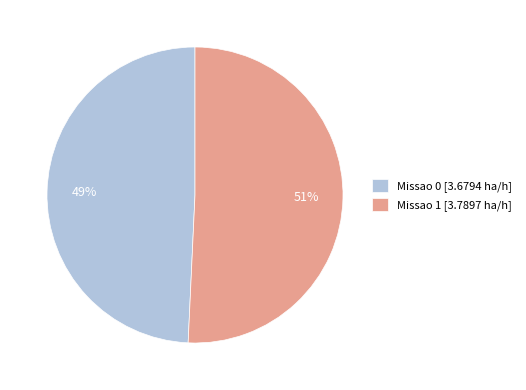

To the nearest percent, what is the average slice percentage?

50%